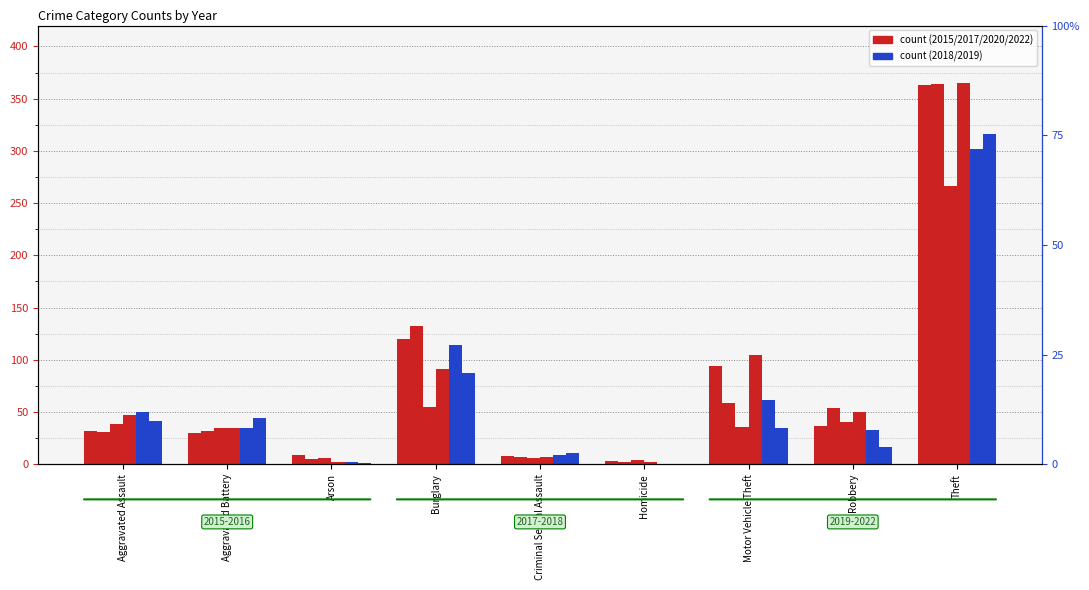

True or false: 2020 has a value of 11 at Burglary.

False